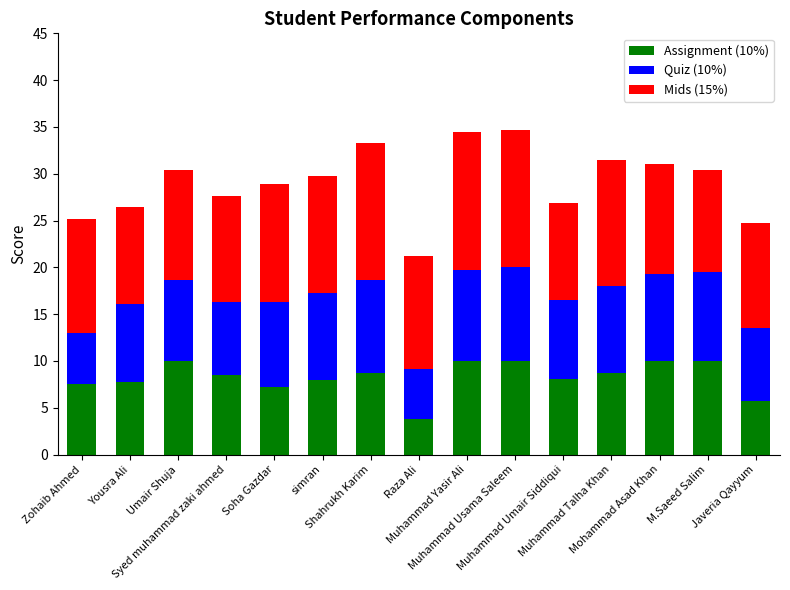

What is the lowest value of the Assignment (10%) series?

3.8